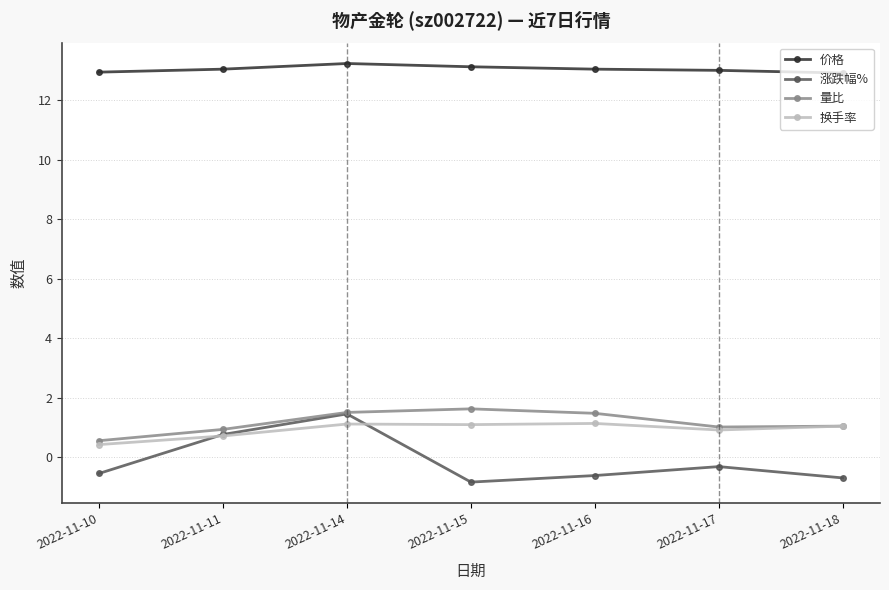

True or false: 换手率 has a value of 0.4 at 2022-11-14.

False